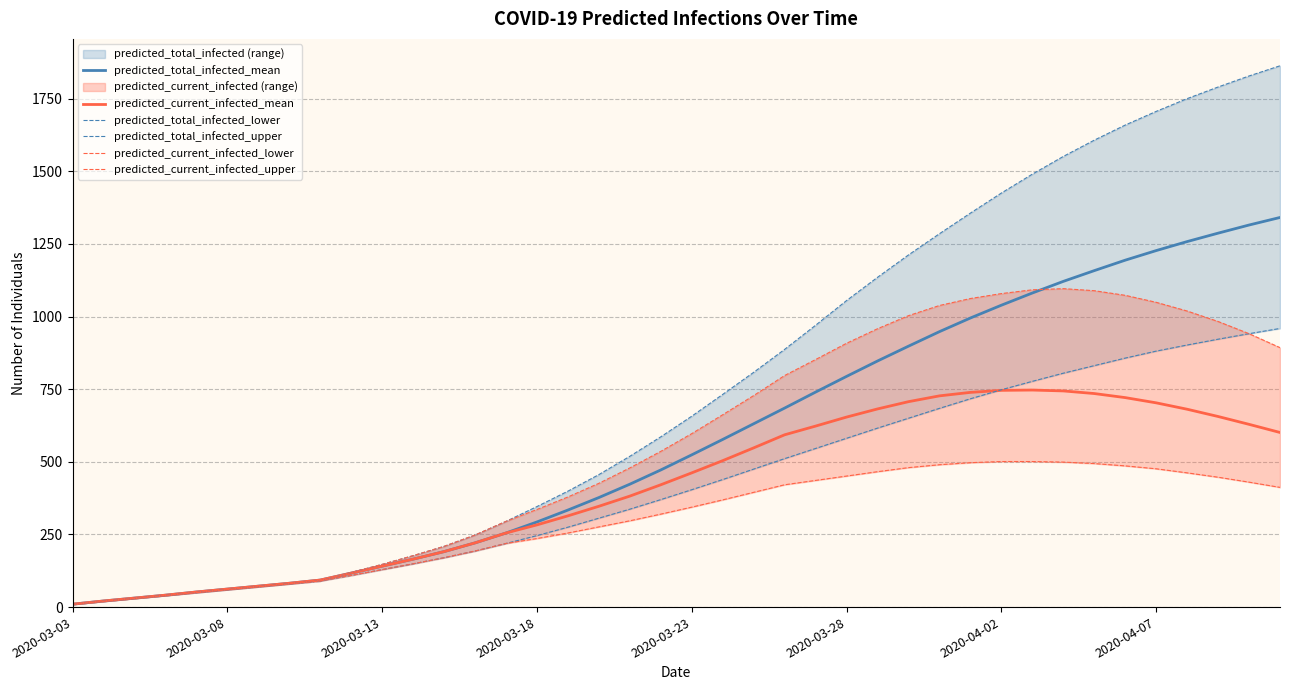

Which series has the largest total across all categories?

predicted_total_infected_upper